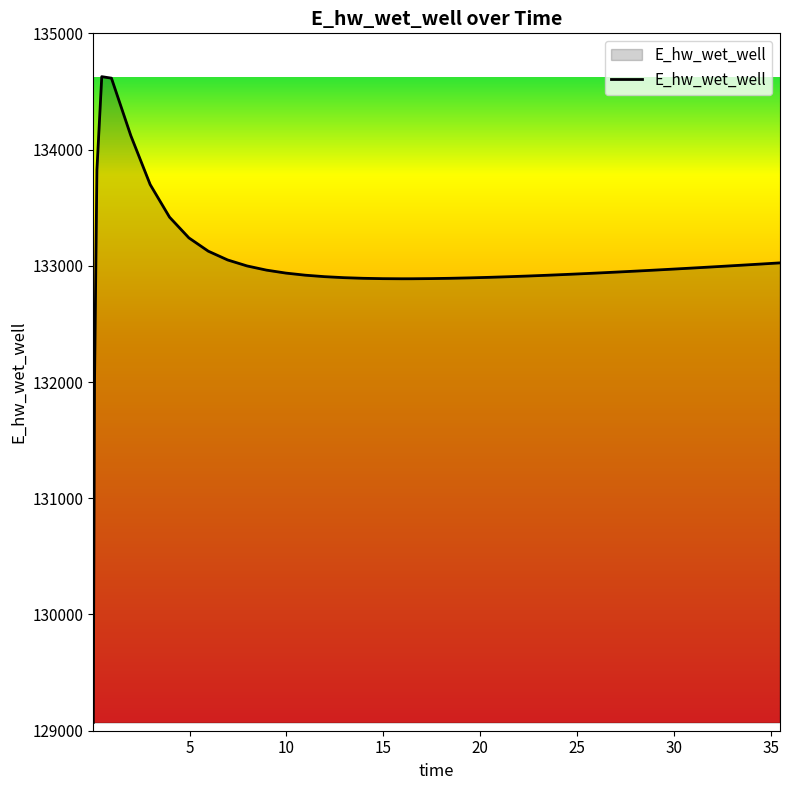

What is the maximum value shown in the chart?

134627.2